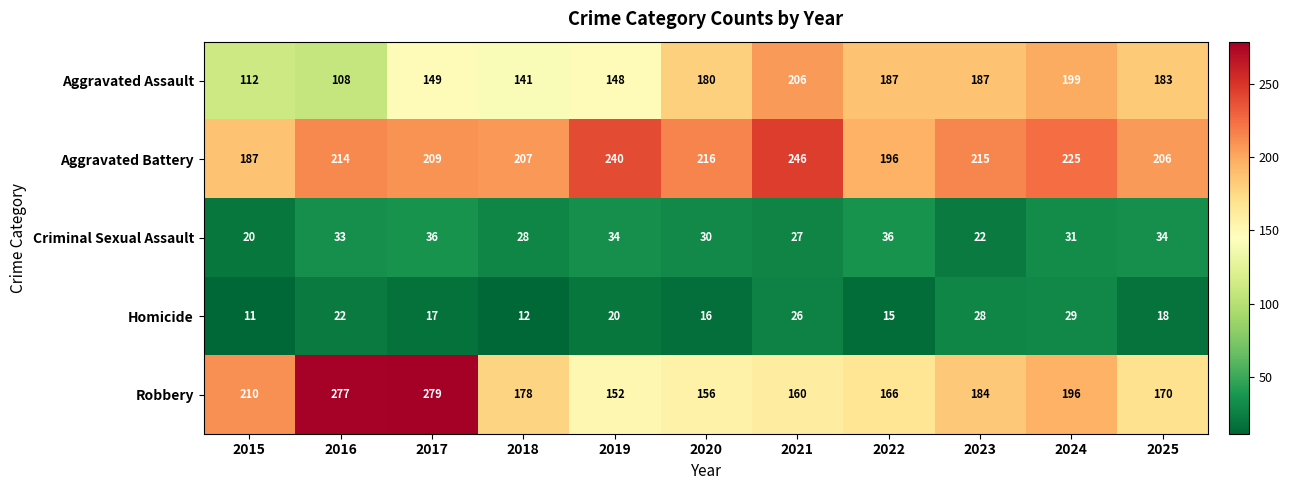

What is the difference between the maximum and minimum values in the Robbery series?

127